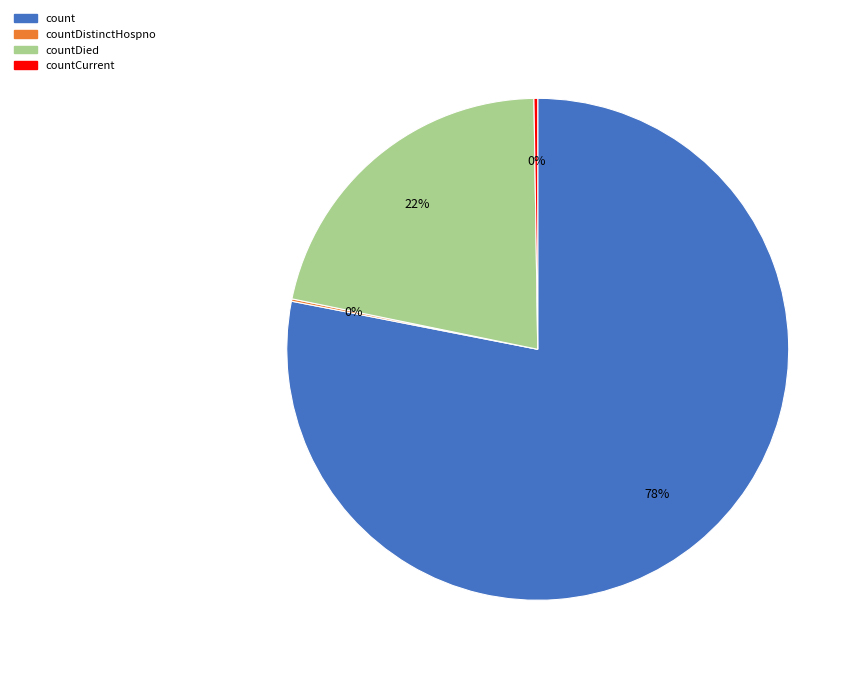

Is there a majority slice in this chart?

Yes